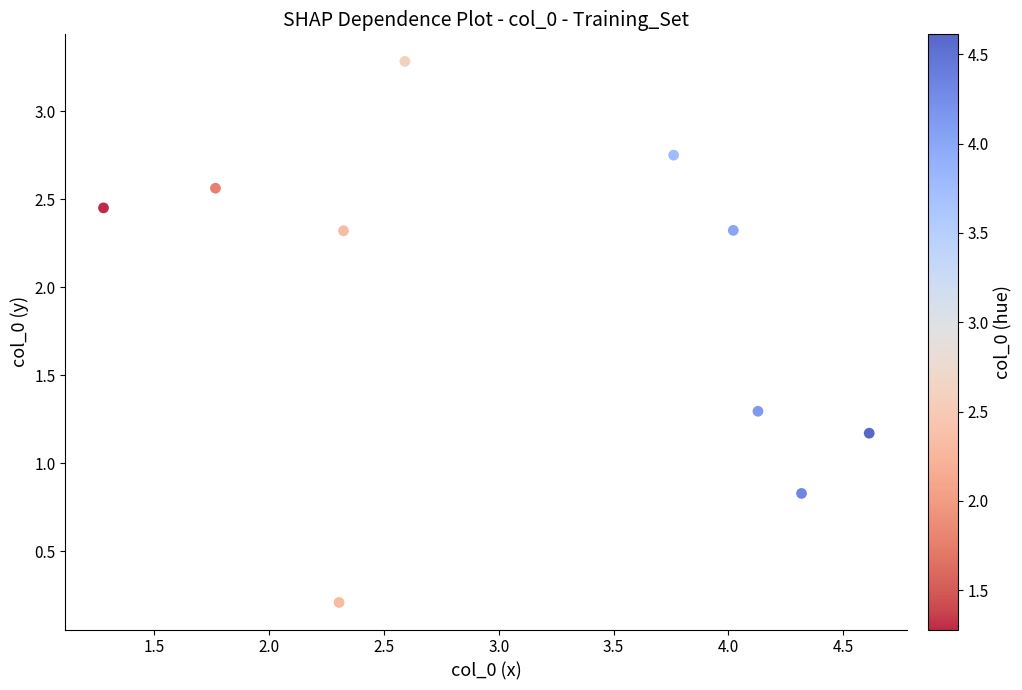

What is the range of Y values (max minus min)?

3.1